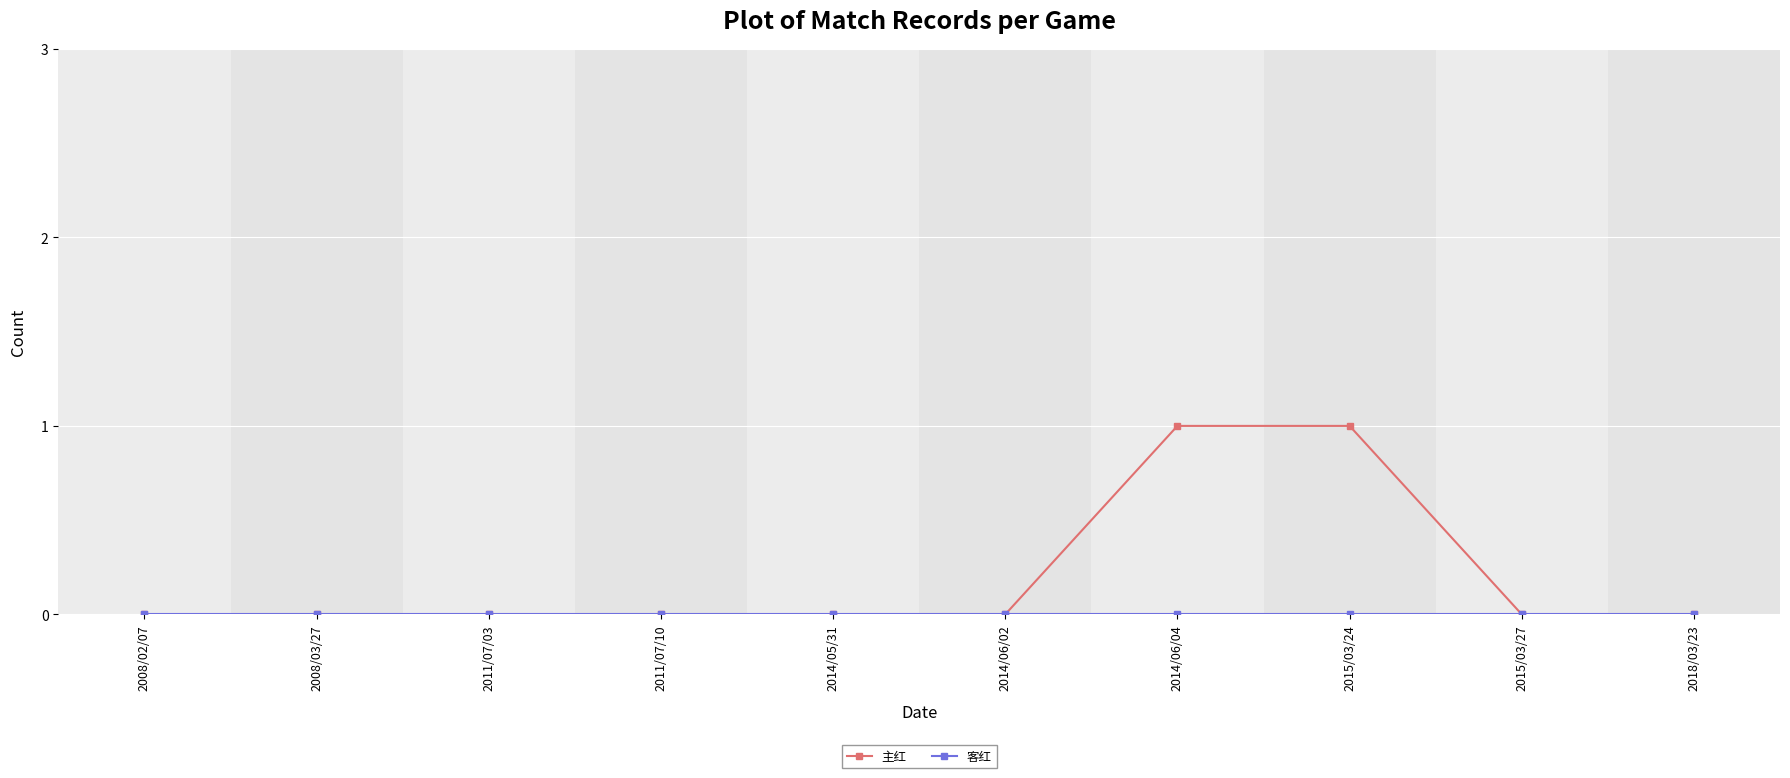

What is the total value across all series at 2014/06/04?

1